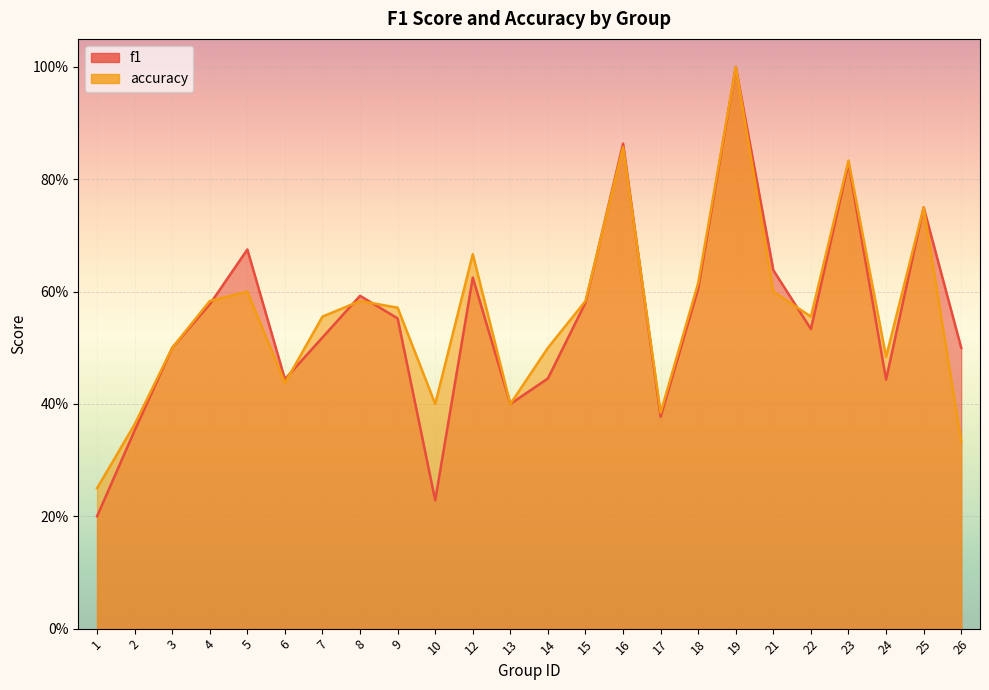

What are all the series names shown in the legend?

f1, accuracy